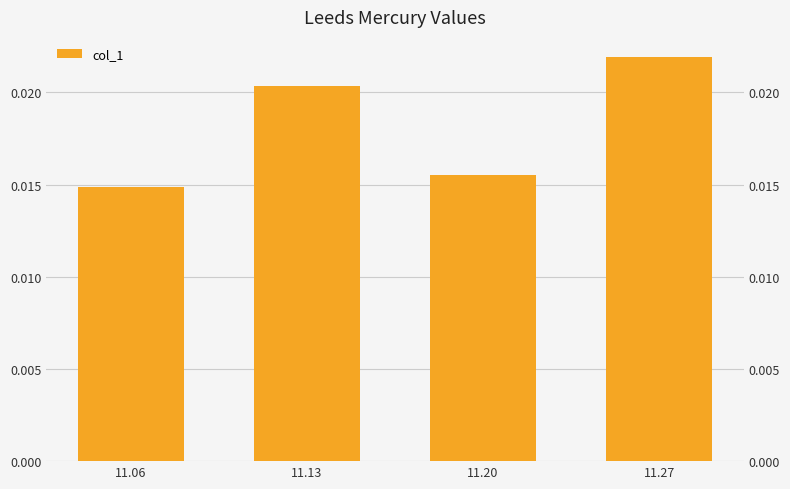

At which category does the chart reach its minimum across all series?

11.06